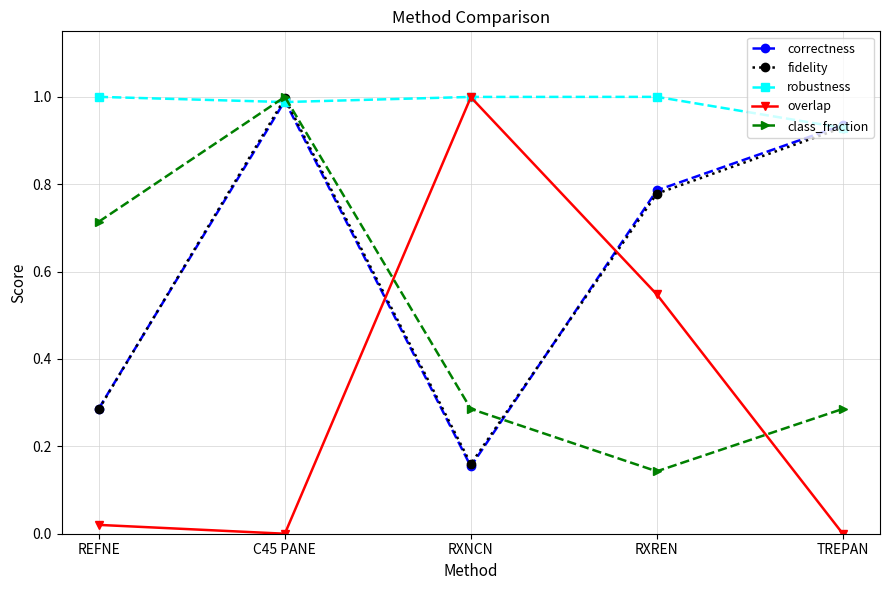

Between RXREN and TREPAN, which series saw the biggest shift?

overlap